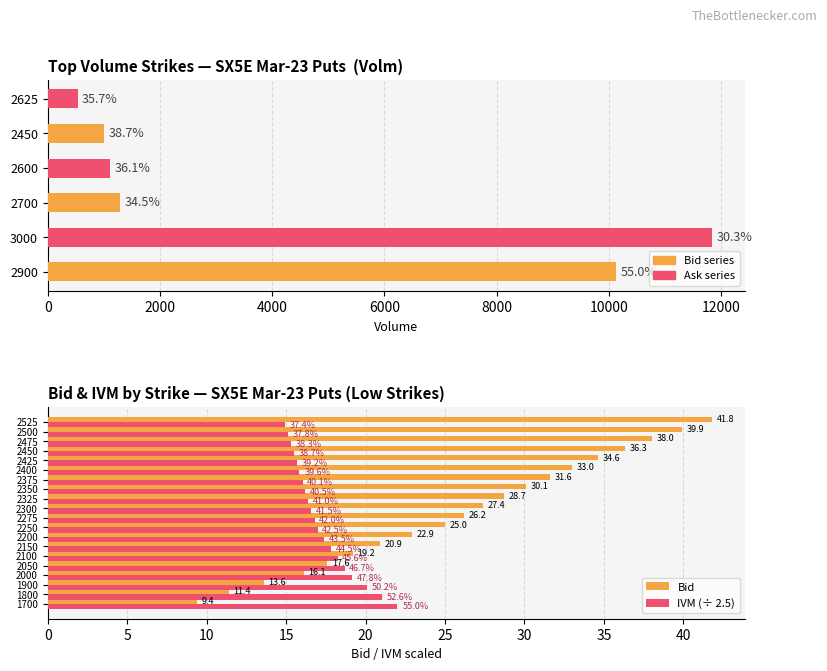

What is the difference between the second highest and second lowest values in the Bid series?

28.5